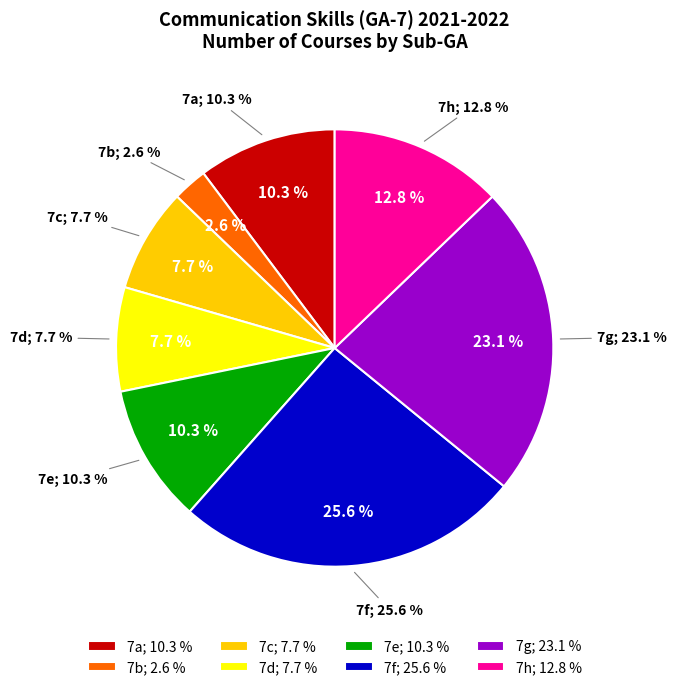

To the nearest percent, what is the combined percentage of 7e and 7f?

36%